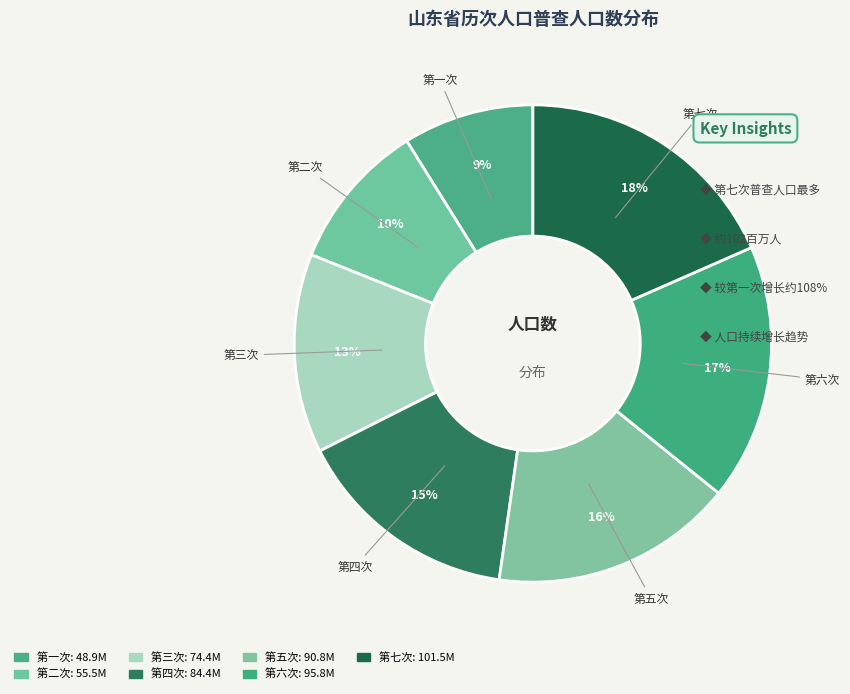

How many segments does this pie chart have?

7